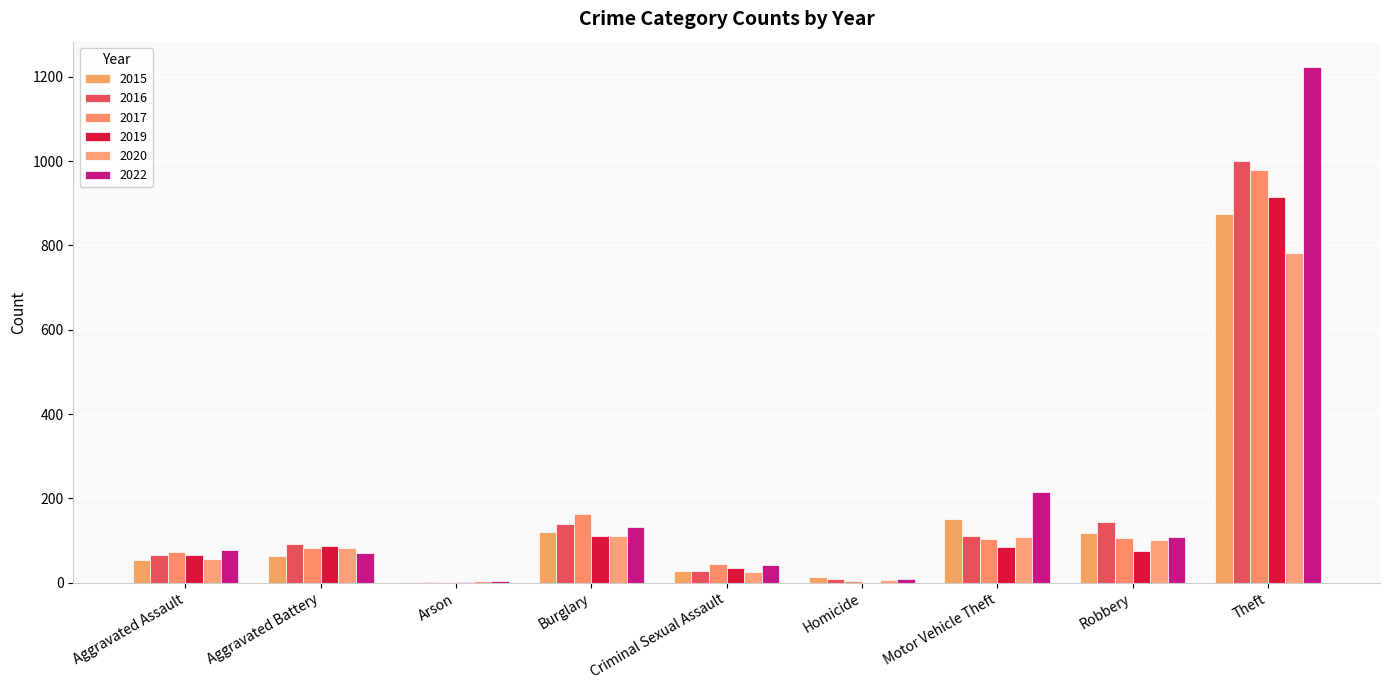

Reading left to right, extract all data points from this chart.

2015: 54	64	2	121	28	13	152	117	874
2016: 66	93	2	139	28	8	110	145	999
2017: 72	83	1	162	44	5	104	105	979
2019: 65	88	2	110	36	0	84	75	914
2020: 56	82	4	110	26	6	109	102	783
2022: 77	71	4	133	42	9	216	108	1222